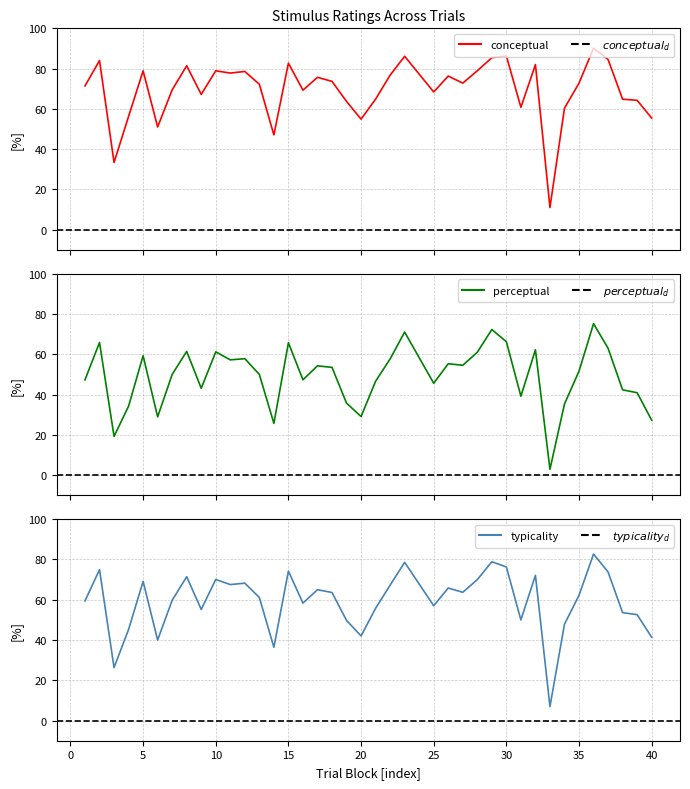

Which series has the largest total across all categories?

conceptual